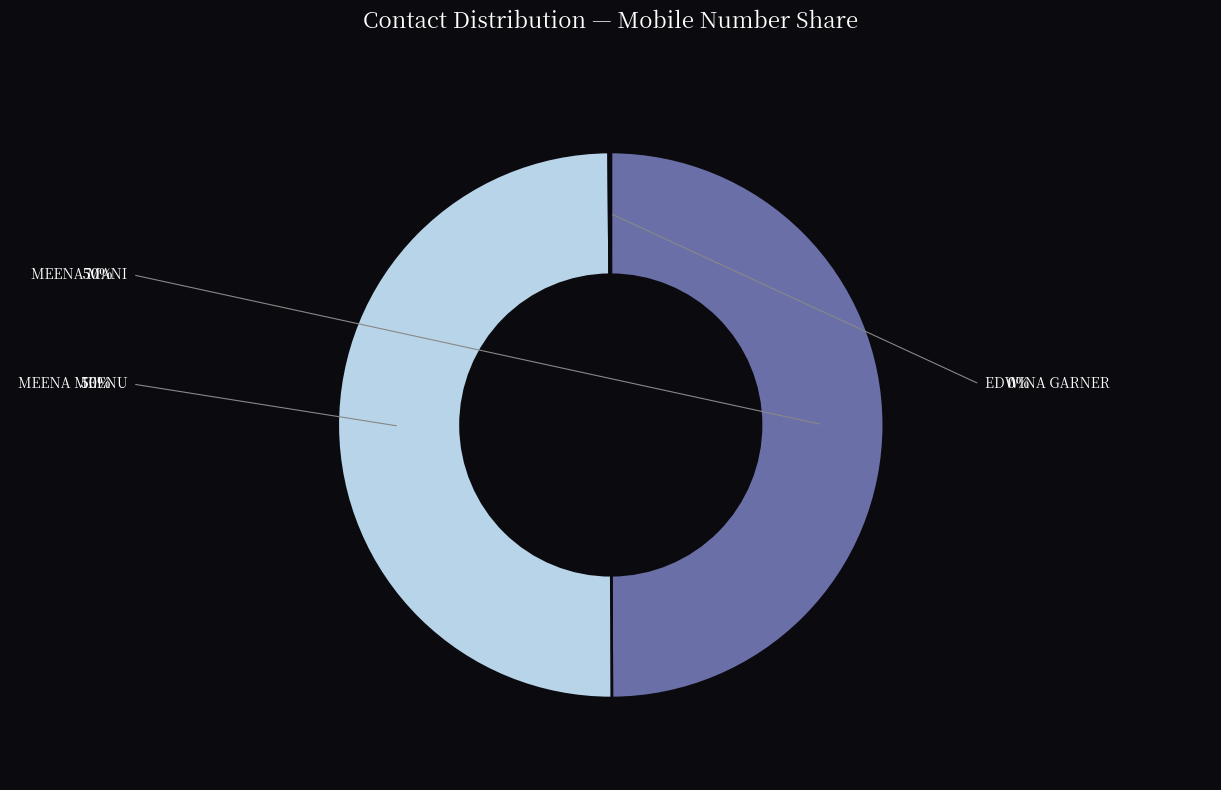

What percentage is the MEENA MANI slice, to the nearest percent?

50%